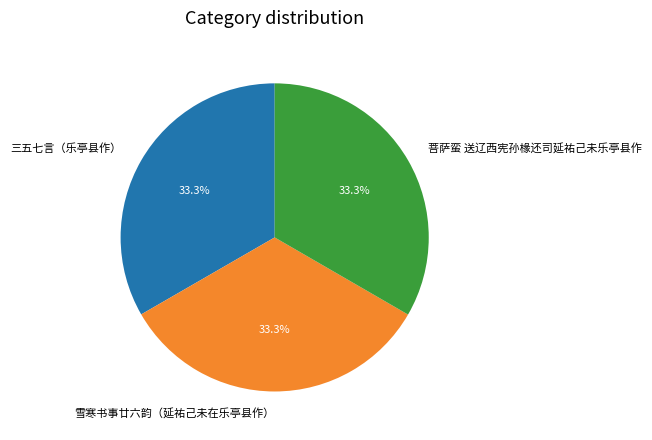

What is the ratio of the value at 三五七言（乐亭县作） to the value at 菩萨蛮 送辽西宪孙椽还司延祐己未乐亭县作?

1.0